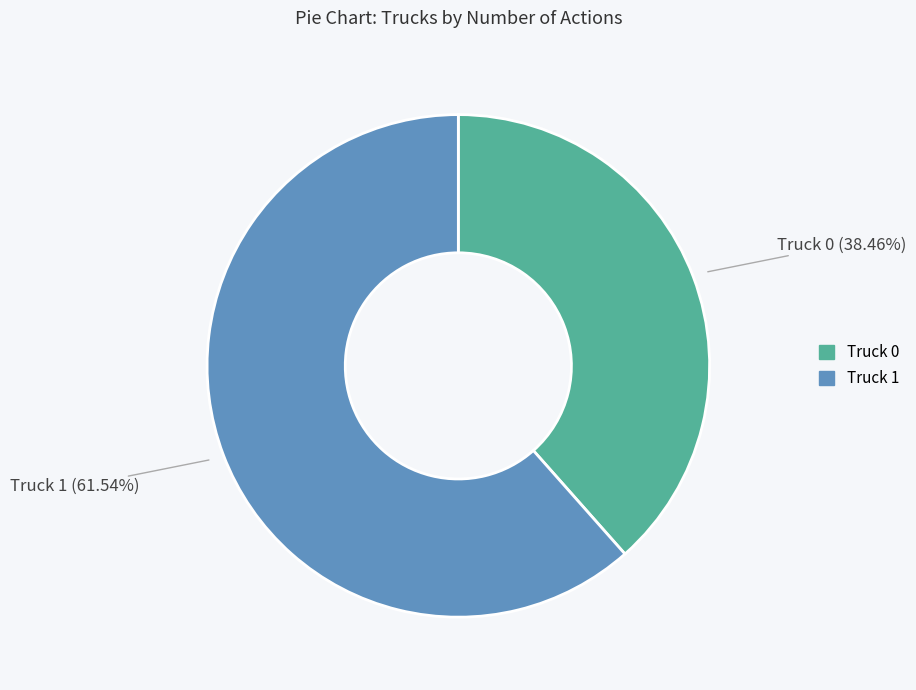

Rank the categories by value from lowest to highest.

Truck 0, Truck 1